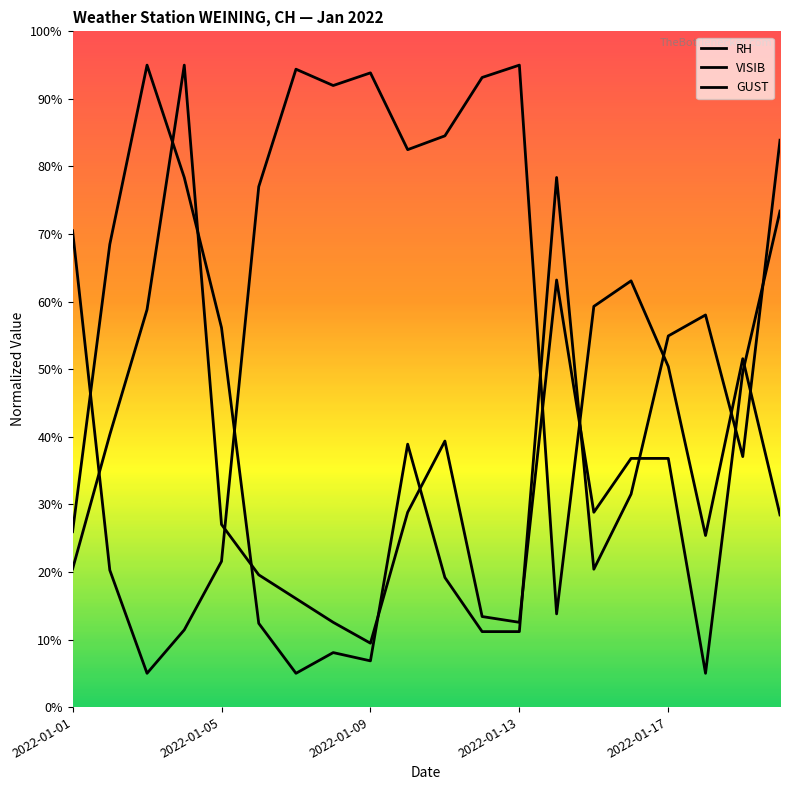

In GUST, how many points are higher than both neighbors (excluding endpoints)?

3